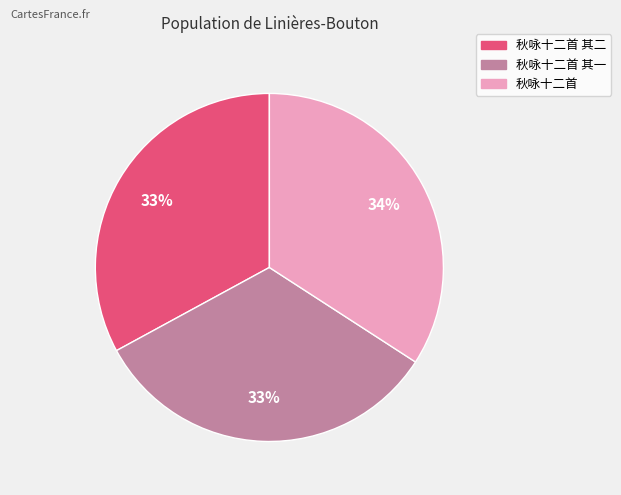

Is there any slice that represents more than half of the pie?

No